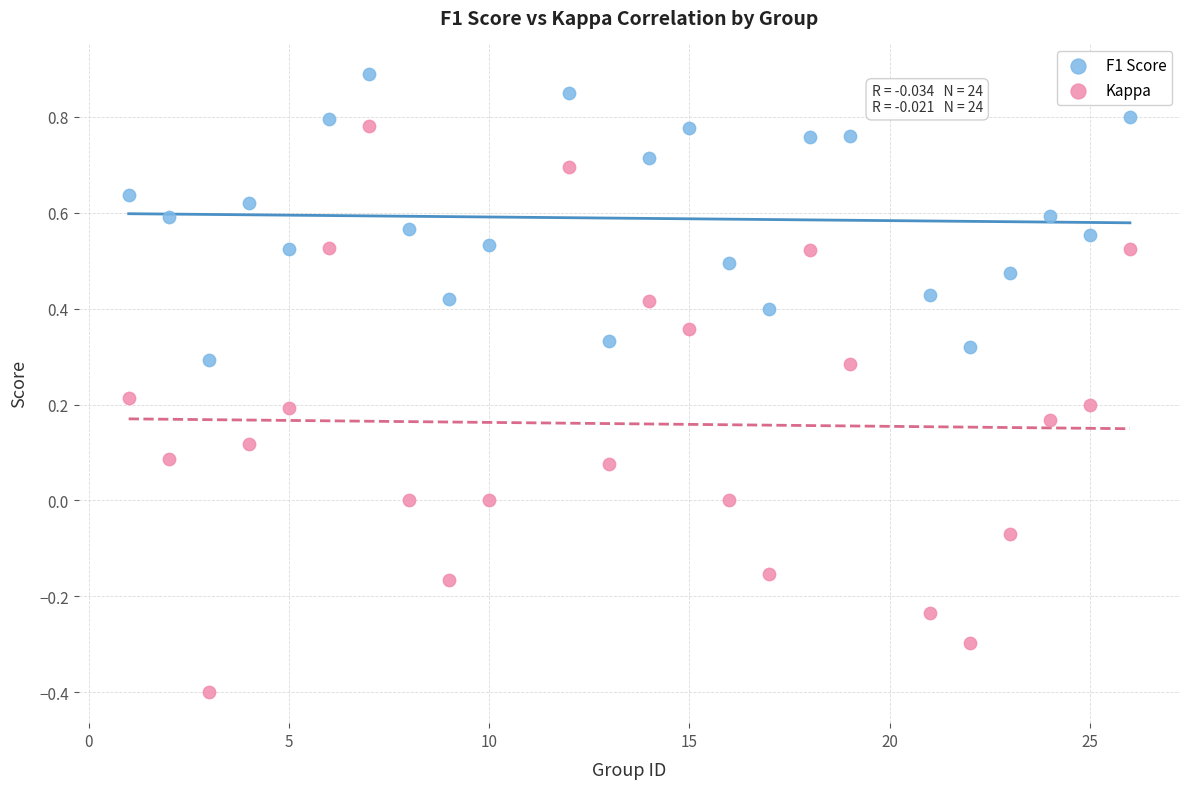

Which series has the largest Y range (max minus min)?

Kappa